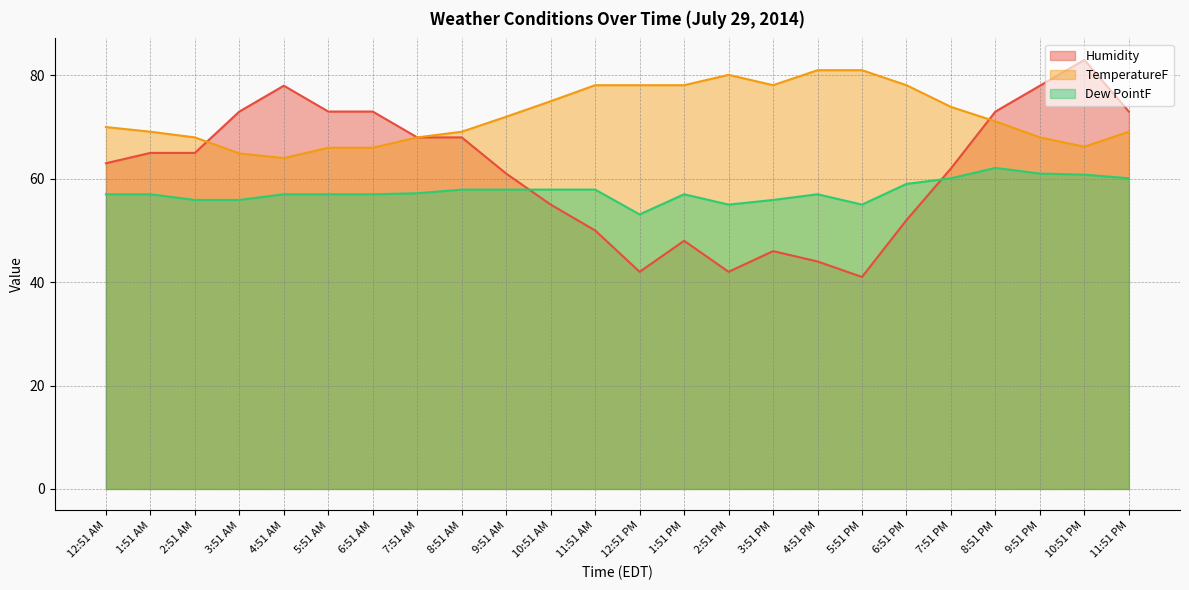

What are all the series names shown in the legend?

Humidity, TemperatureF, Dew PointF